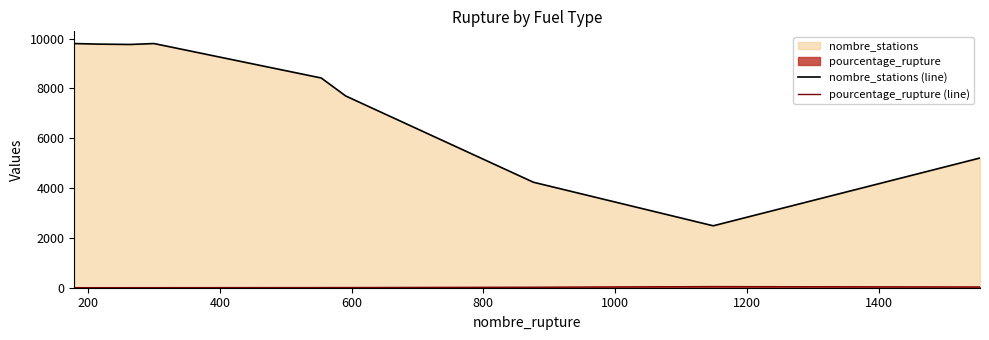

How many data points in nombre_stations (line) are above 8419?

4